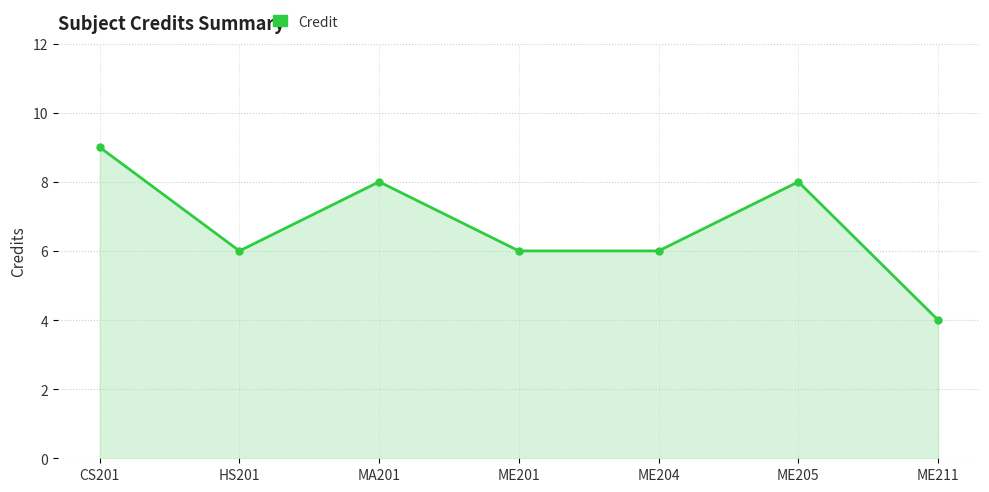

Where is the first local minimum?

HS201